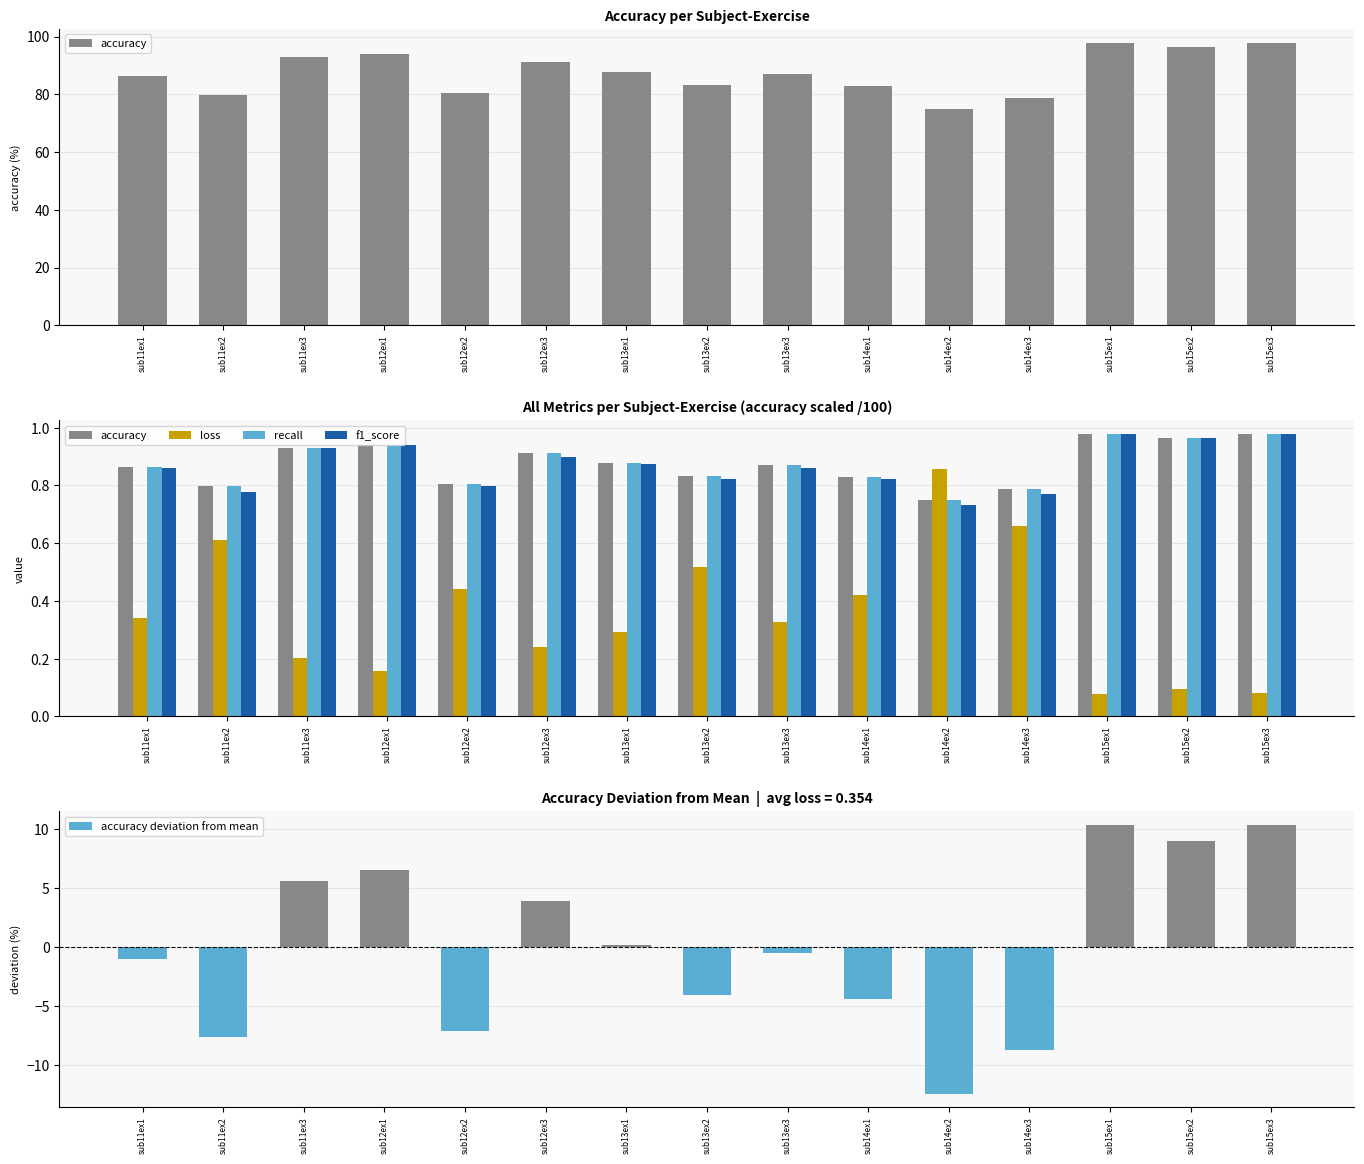

The recall series shows 0.3 at sub11ex2. True or false?

False